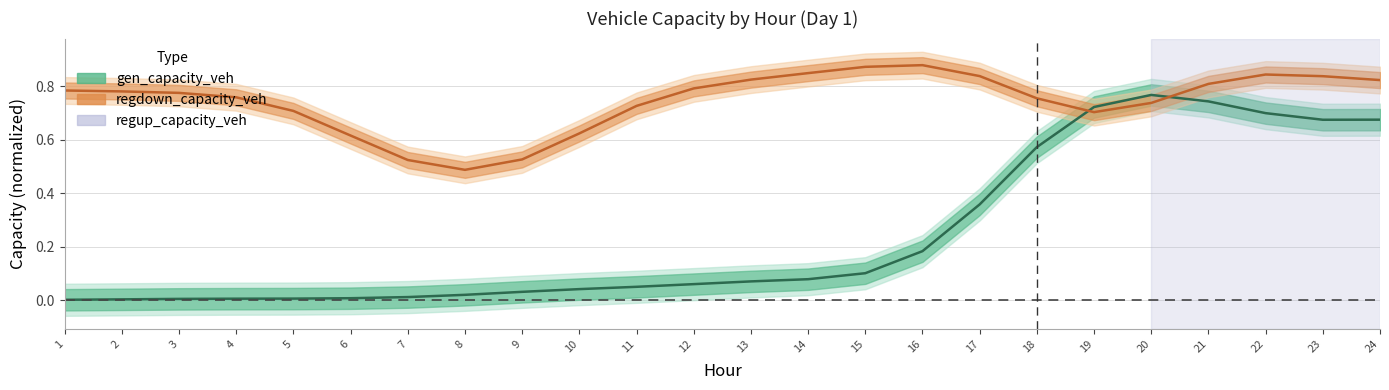

Reading right to left, transcribe all the data shown in this chart.

gen_capacity_veh (line): 0.7	0.7	0.7	0.7	0.8	0.7	0.6	0.4	0.2	0.1	0.1	0.1	0.1	0.1	0.0	0.0	0.0	0.0	0.0	0.0	0.0	0.0	0.0	0.0
regdown_capacity_veh (line): 0.8	0.8	0.8	0.8	0.7	0.7	0.8	0.8	0.9	0.9	0.8	0.8	0.8	0.7	0.6	0.5	0.5	0.5	0.6	0.7	0.8	0.8	0.8	0.8